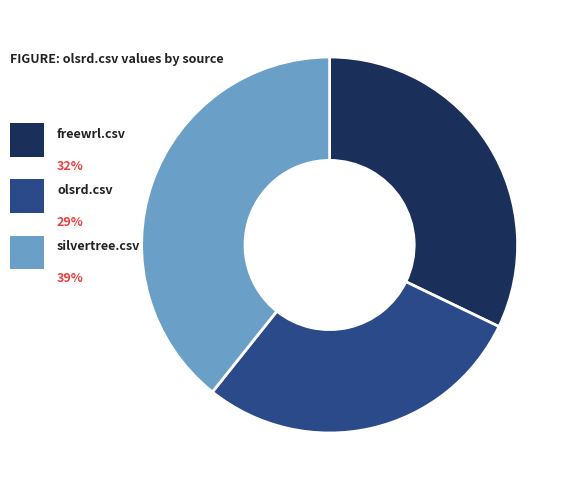

Combined, do silvertree.csv and olsrd.csv account for over 50%?

Yes